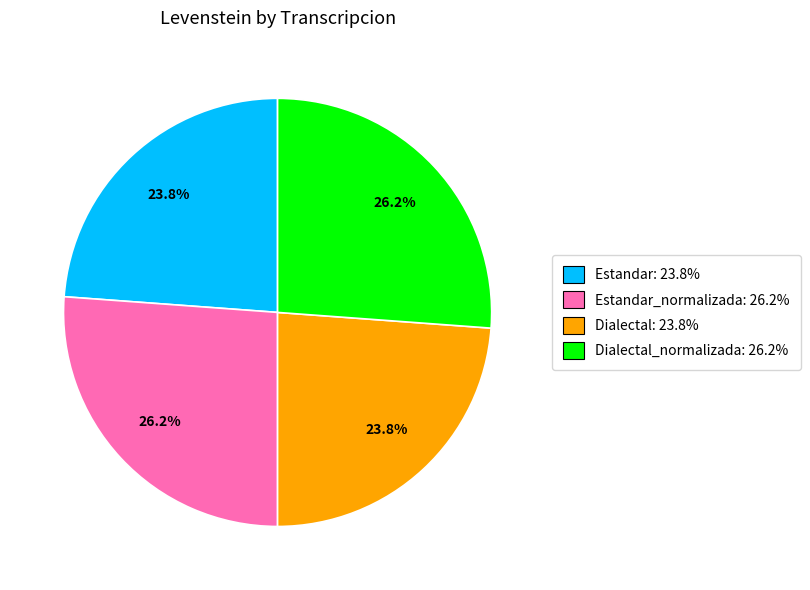

Which has a higher value, Estandar_normalizada: 26.2% or Estandar: 23.8%?

Estandar_normalizada: 26.2%